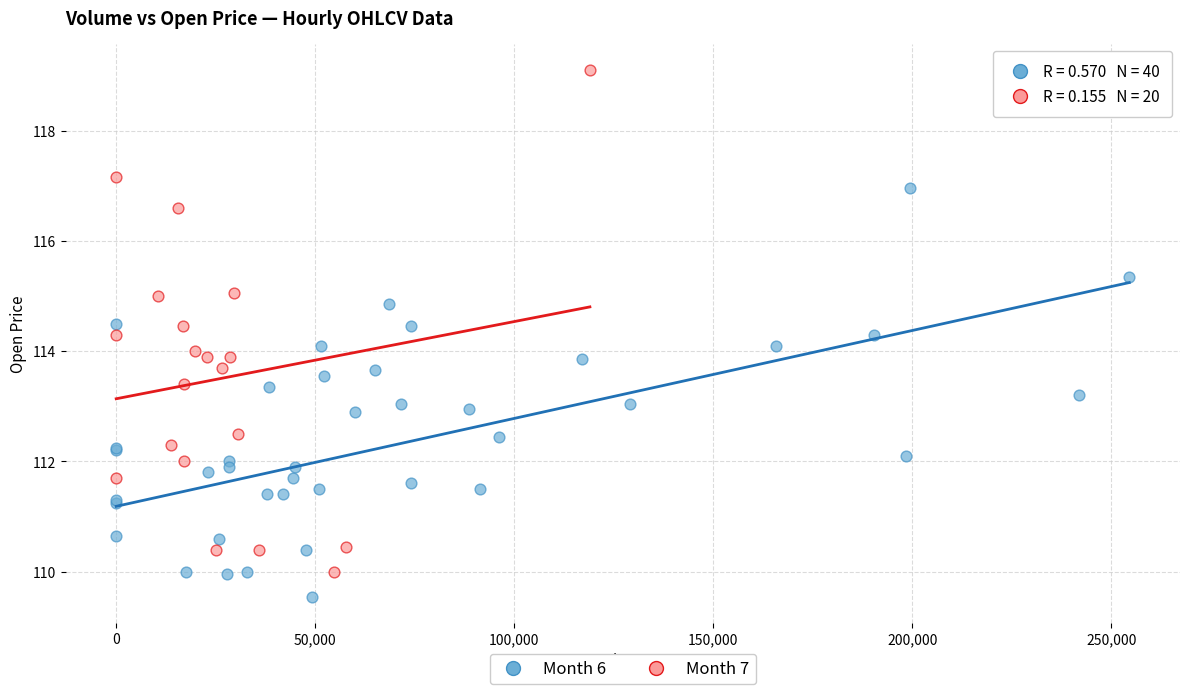

Which series contains the highest Y value?

Month 7